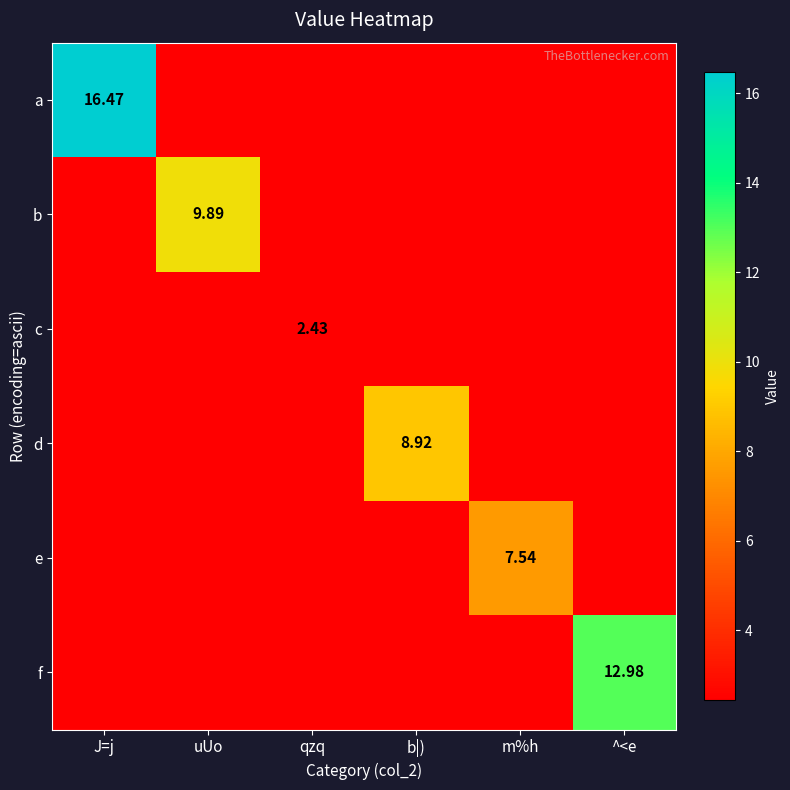

Is the value of a at qzq greater than the value of b at qzq?

No